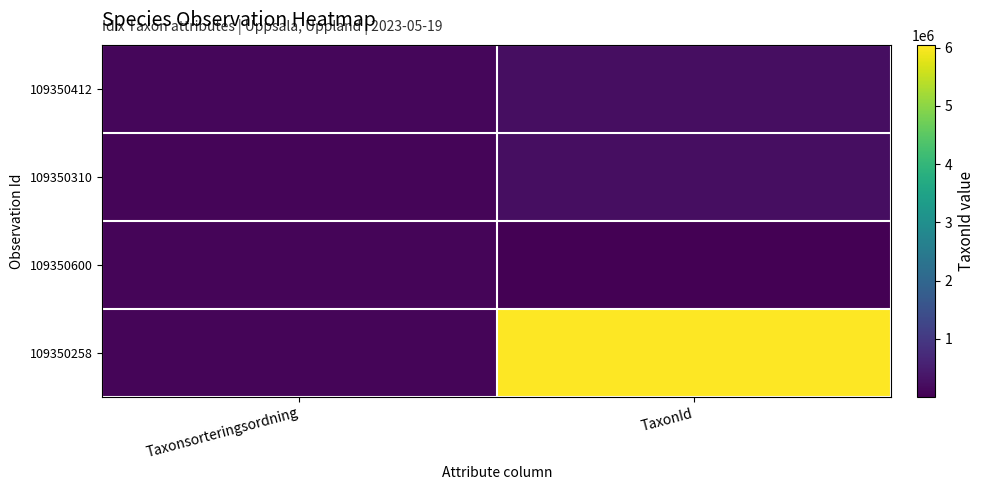

Reading right to left, transcribe all the data shown in this chart.

109350412: TaxonId=221144	Taxonsorteringsordning=103265
109350310: TaxonId=221945	Taxonsorteringsordning=95519
109350600: TaxonId=4217	Taxonsorteringsordning=89780
109350258: TaxonId=6040162	Taxonsorteringsordning=89776